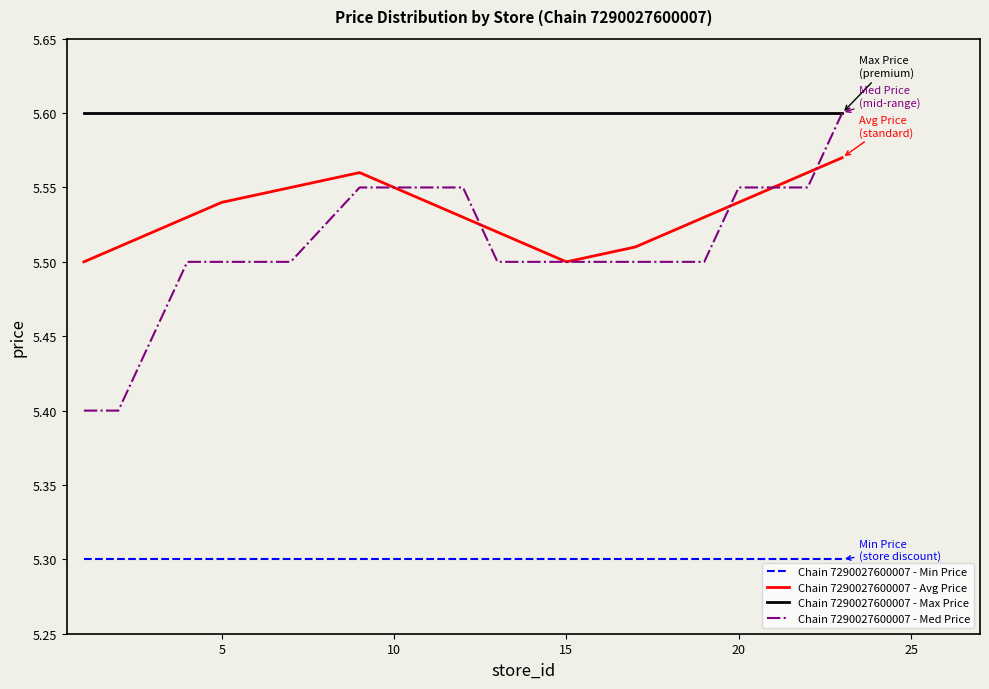

Which series has the largest total across all categories?

Chain 7290027600007 - Max Price